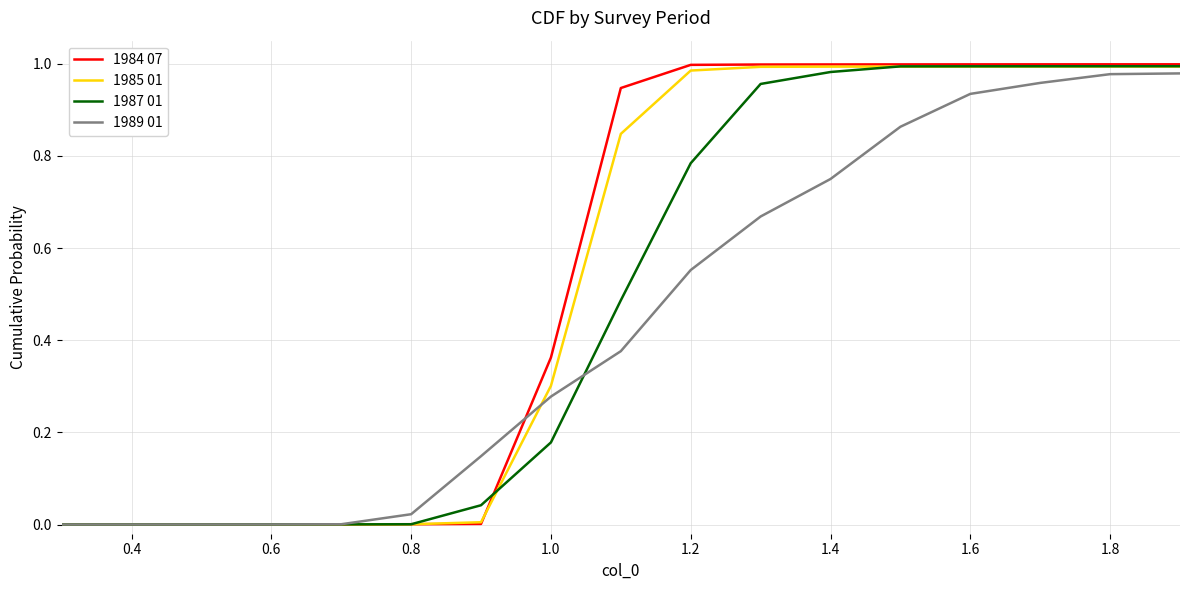

Which series has the widest spread of values?

1984 07